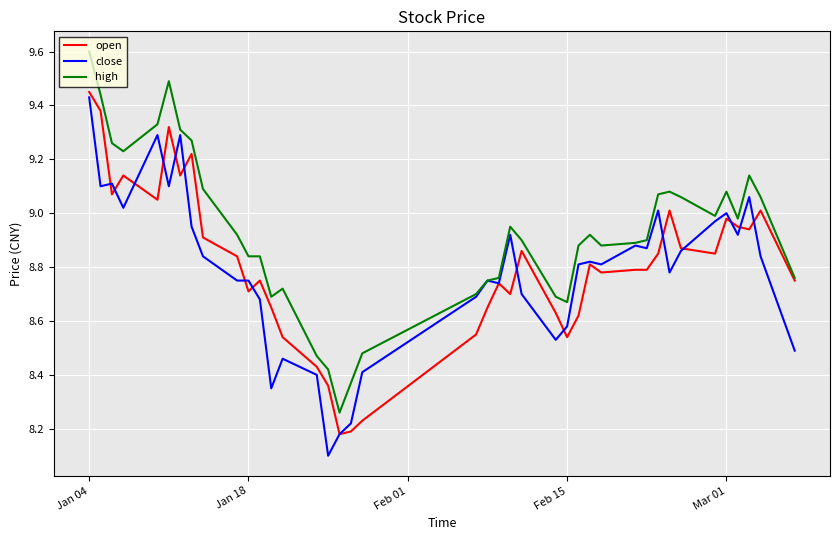

What is the sum of all open values?

352.2